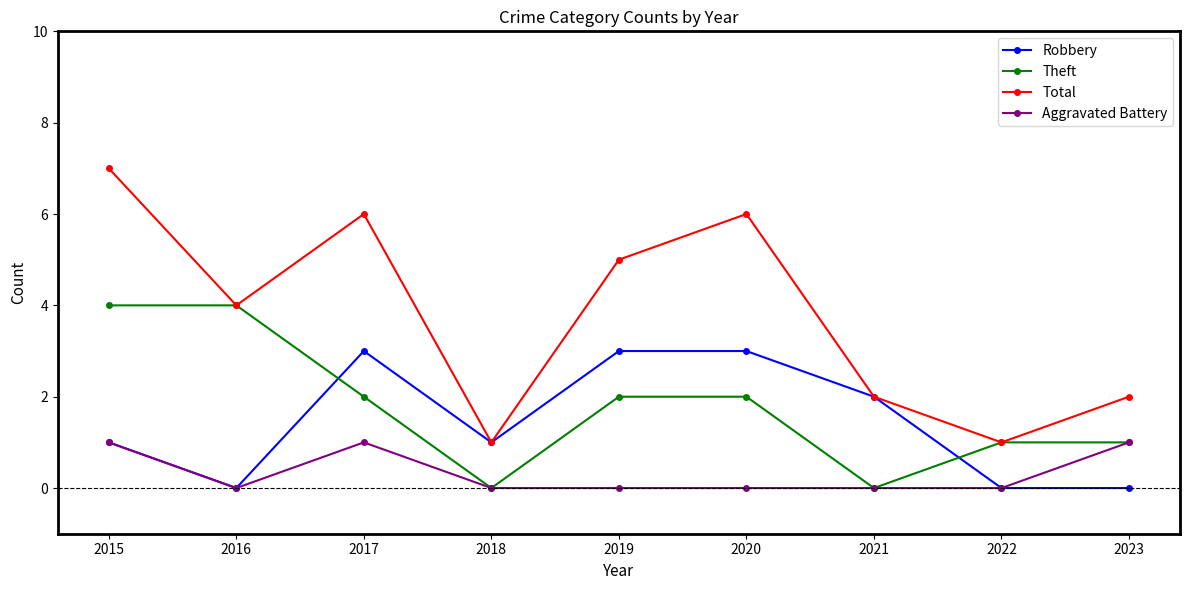

In Theft, how many points are lower than both neighbors (excluding endpoints)?

2